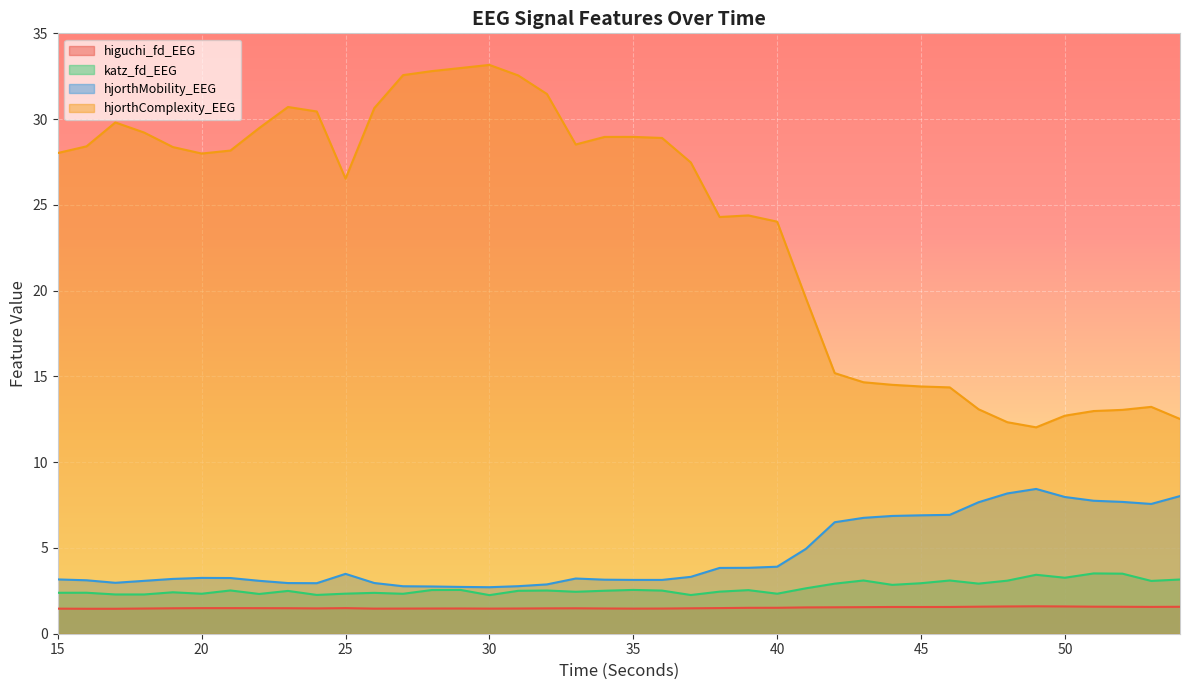

List the series in order of their peak value, lowest first.

higuchi_fd_EEG, katz_fd_EEG, hjorthMobility_EEG, hjorthComplexity_EEG